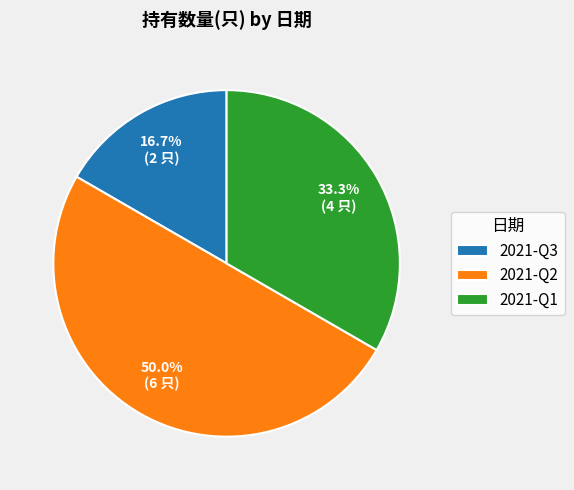

Does 2021-Q1 represent more than half of the total?

No